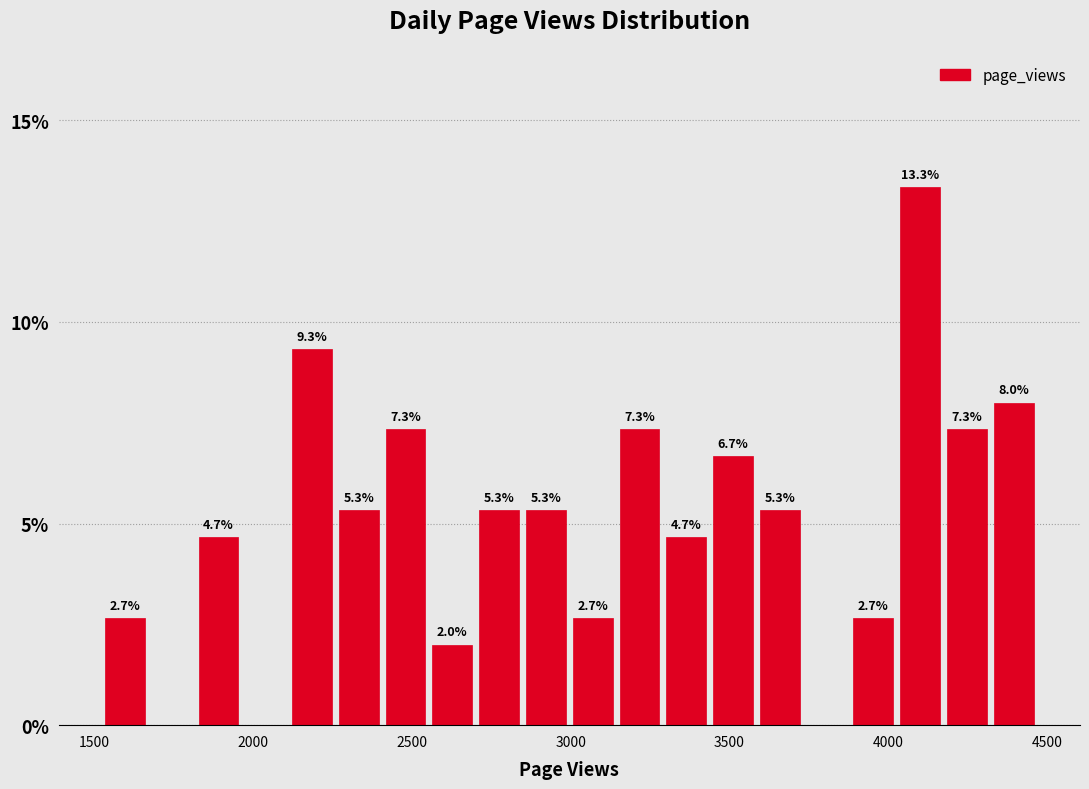

Read against the x-axis, roughly where is the centre of the tallest bar?

4100